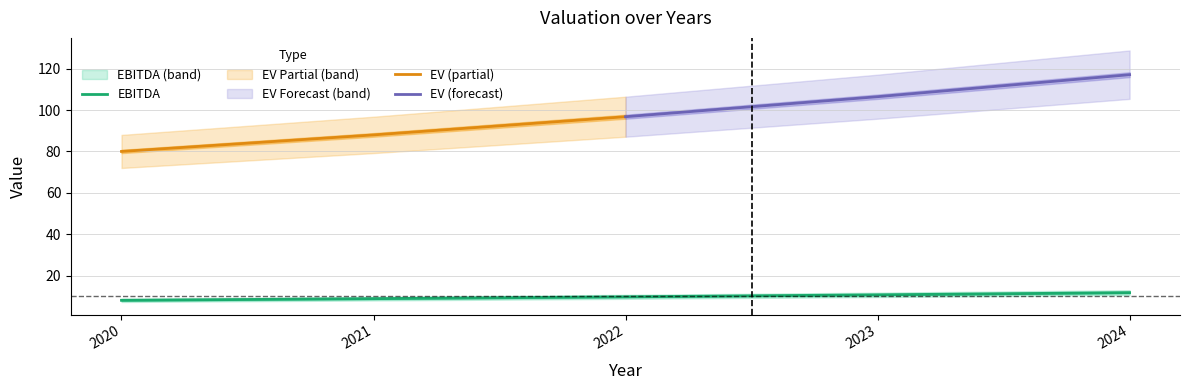

List the labels in order of value, smallest first.

2020, 2021, 2022, 2023, 2024